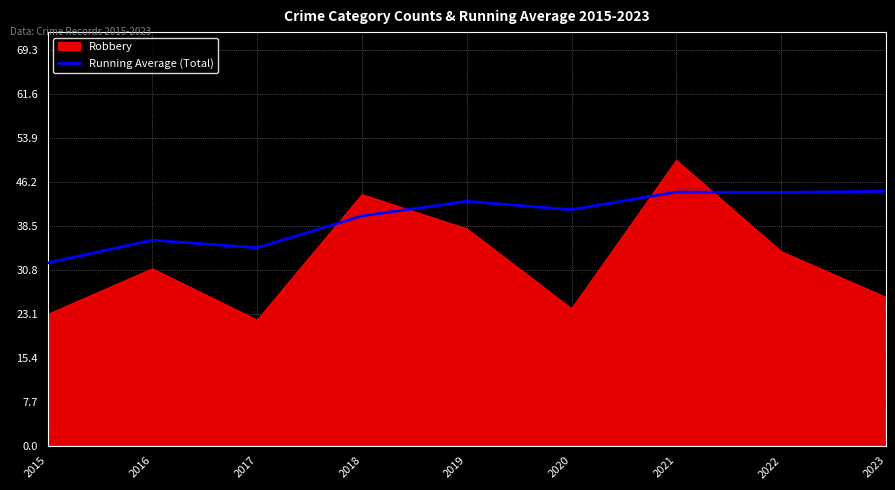

Read the Robbery value at 2018.

44.0